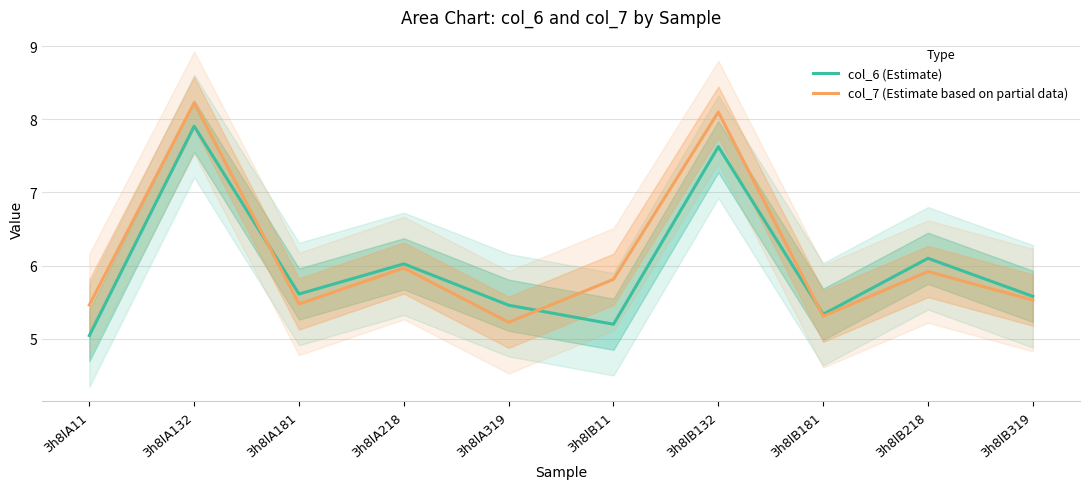

What position from the right is 3h8lB218?

2